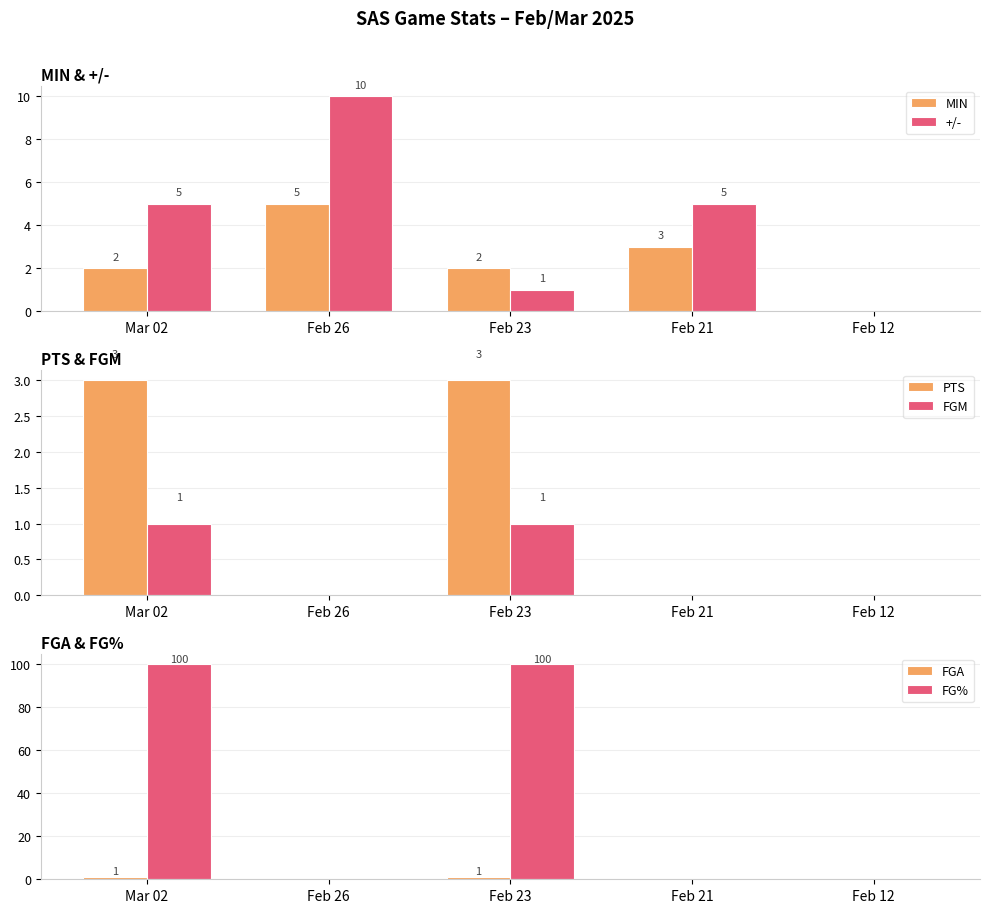

How many bars are there in total?

30